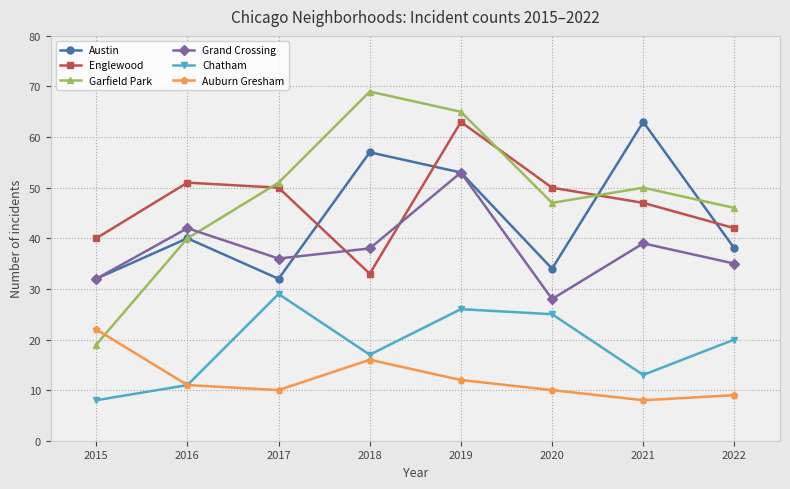

Where does the Grand Crossing series first go above 38?

2016